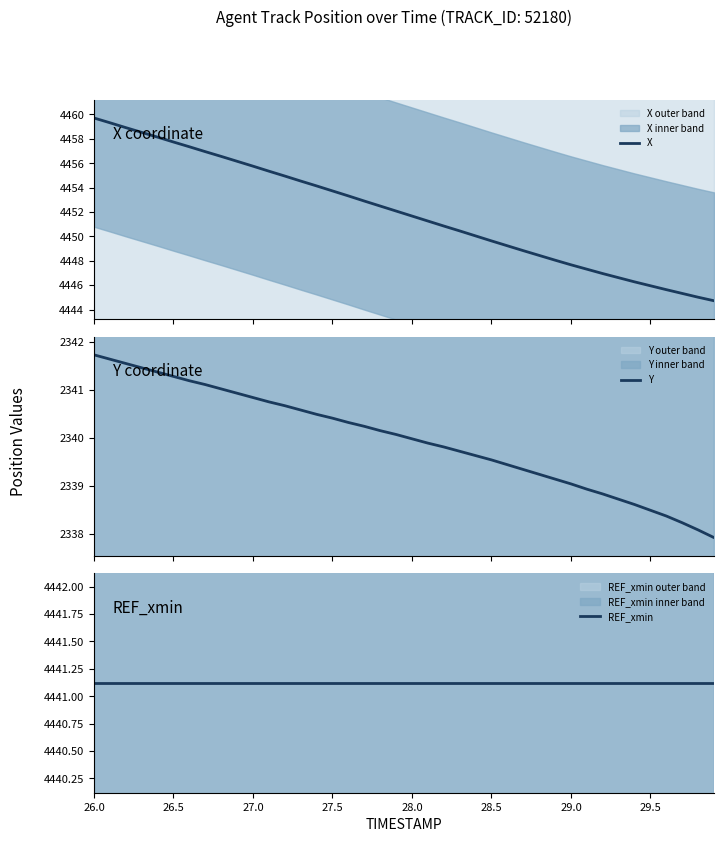

What is the lowest value of the X series?

4444.7